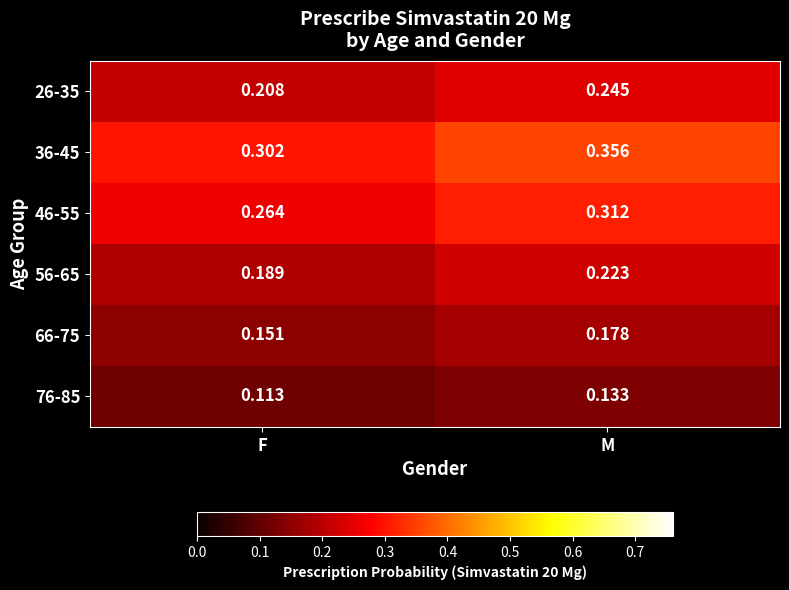

Rank the series at M from lowest to highest value.

76-85, 66-75, 56-65, 26-35, 46-55, 36-45